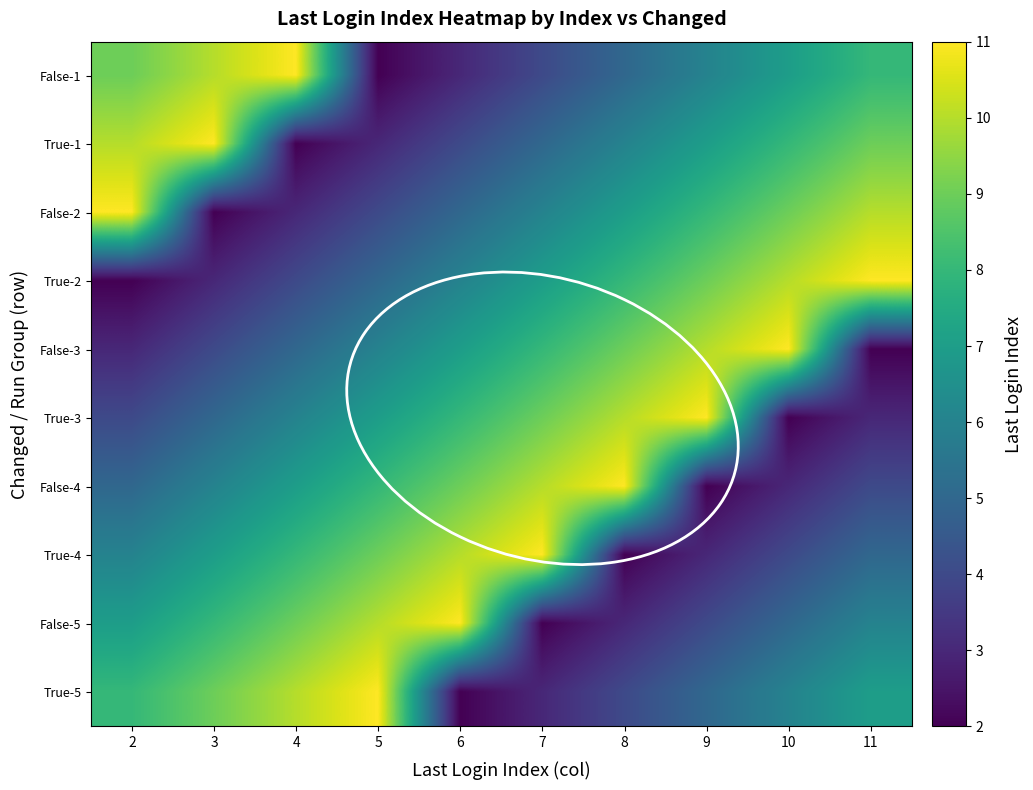

What is the greatest value displayed?

11